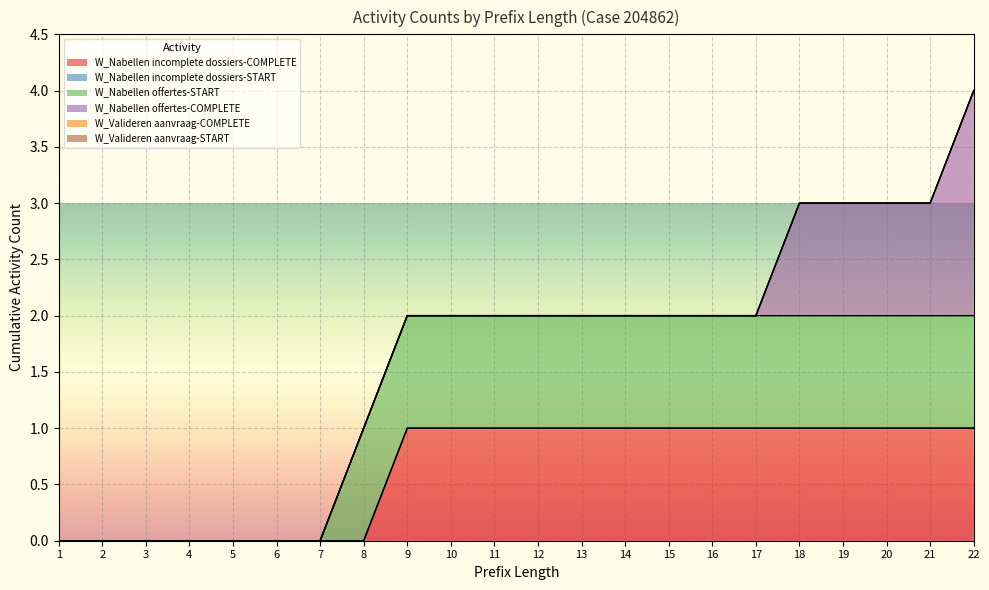

What is the difference between the maximum and second lowest values in the W_Nabellen incomplete dossiers-COMPLETE series?

1